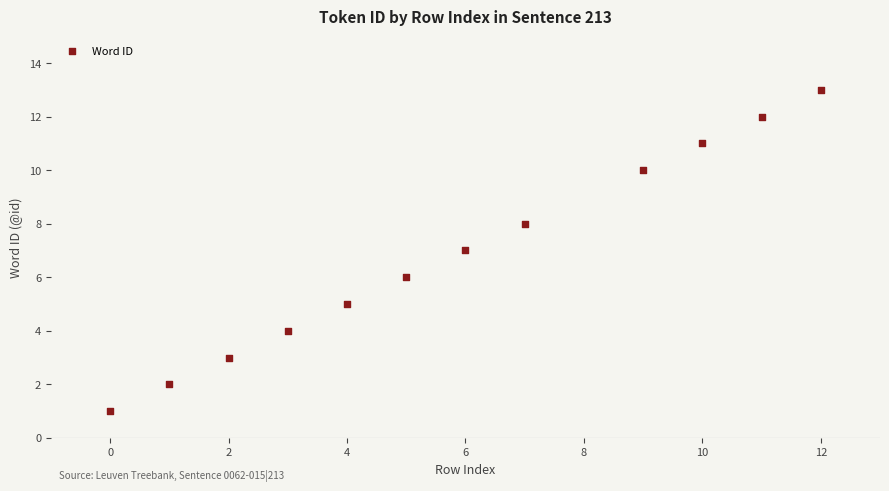

What is the range of X values (max minus min)?

12